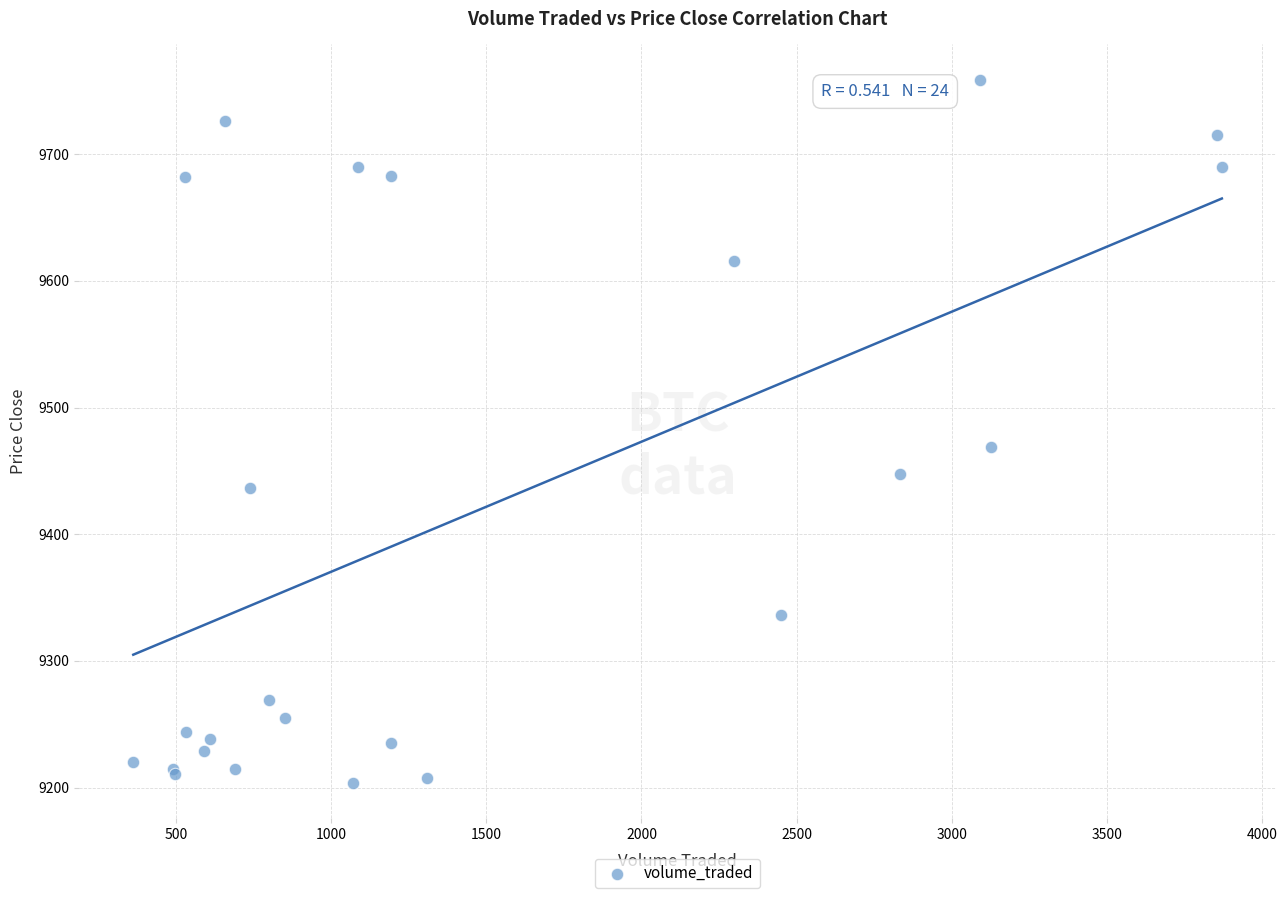

What Y value in the scatter plot is closest to 9481?

9468.5